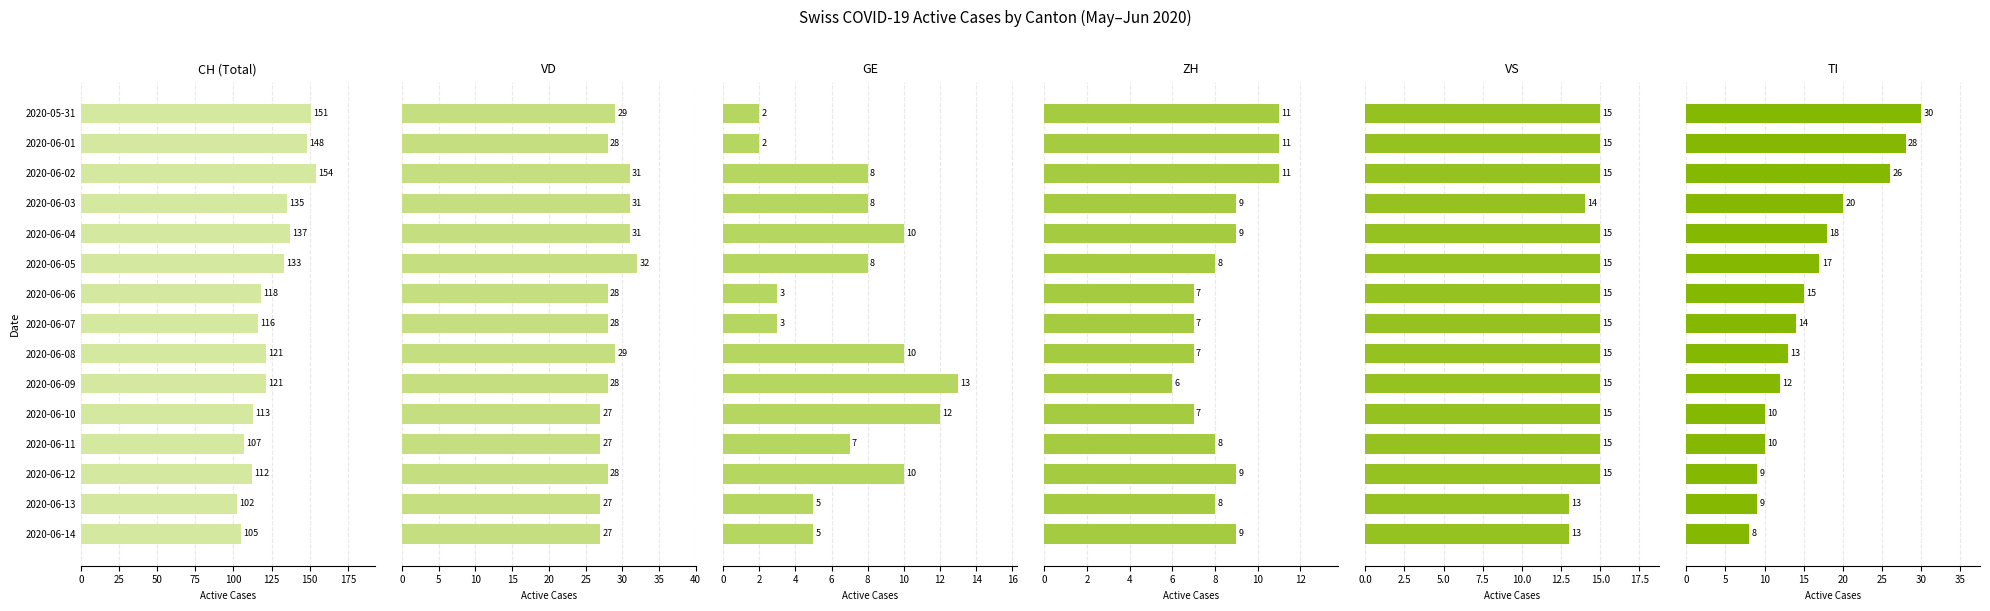

What is the label of the 5th bar from the right?

2020-06-10